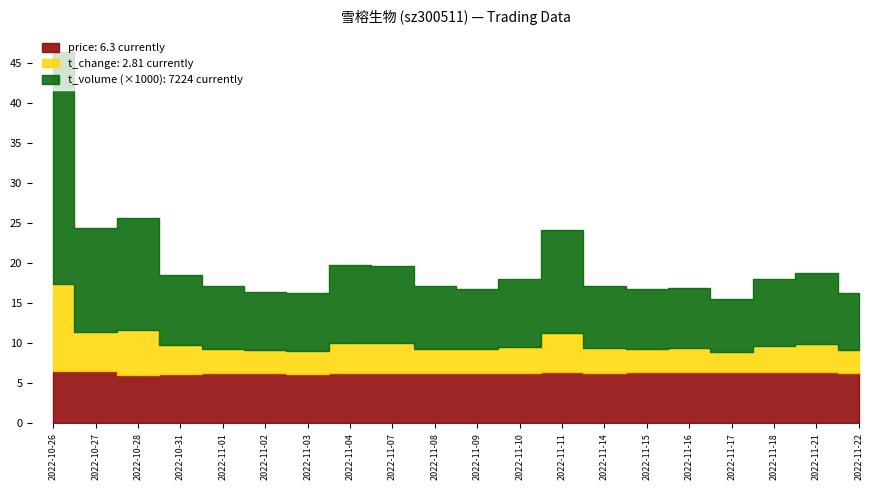

Is it true that t_volume equals 7175.0 at 2022-11-03?

True